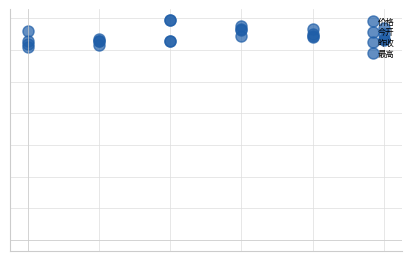

Is this an area chart (filled region under the line)?

No